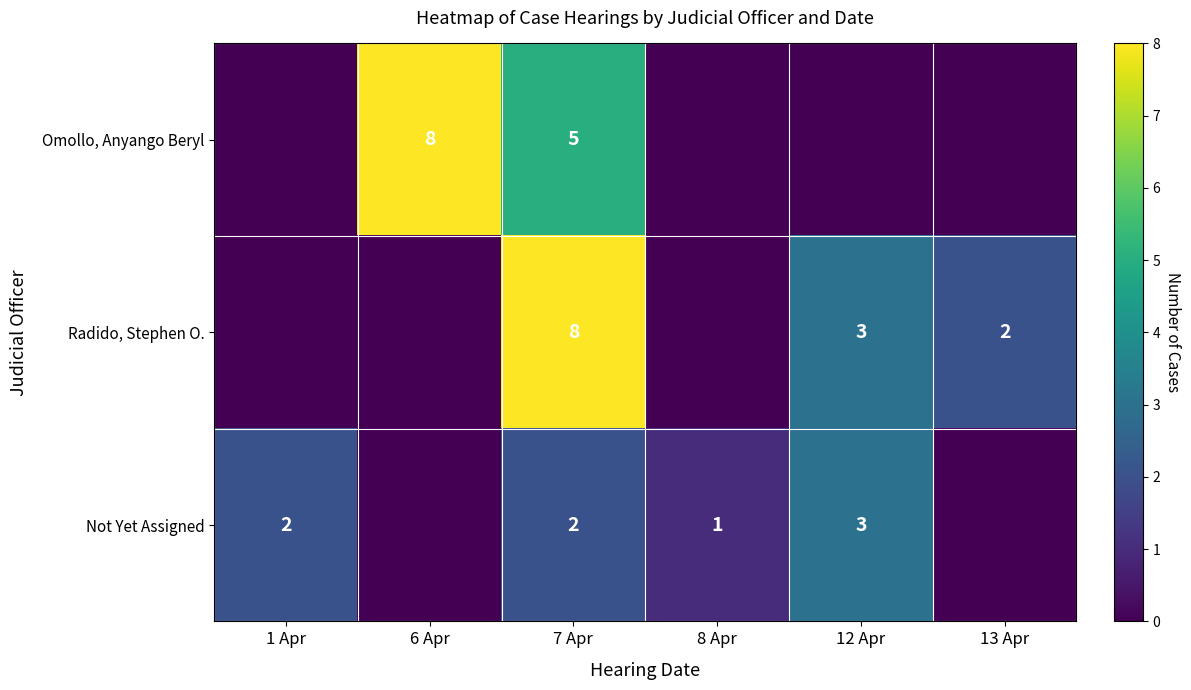

What is the spread (max minus min) of values at 7 Apr?

6